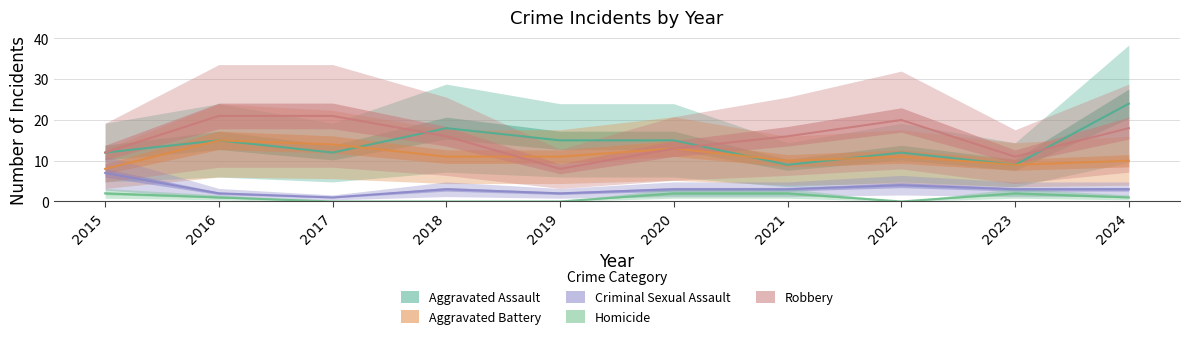

True or false: Robbery and Homicide cross at least once.

False